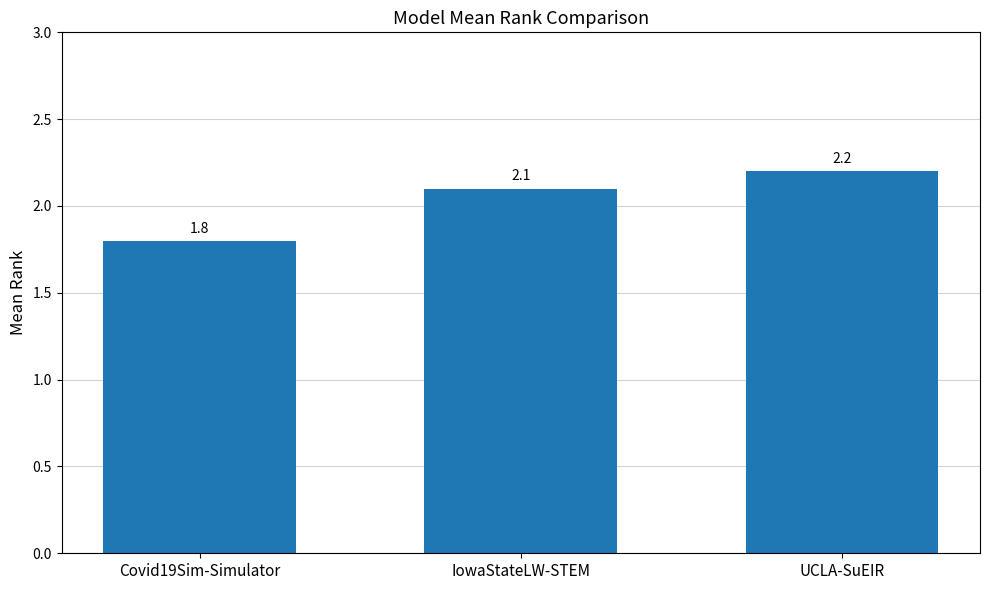

What position from the left is IowaStateLW-STEM?

2